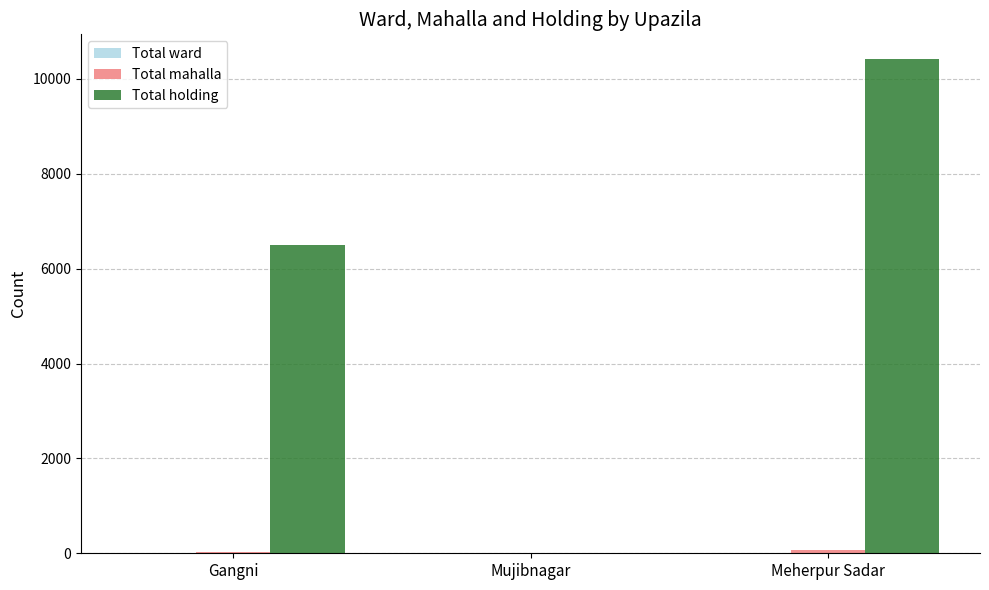

Which series has the largest total across all categories?

Total holding